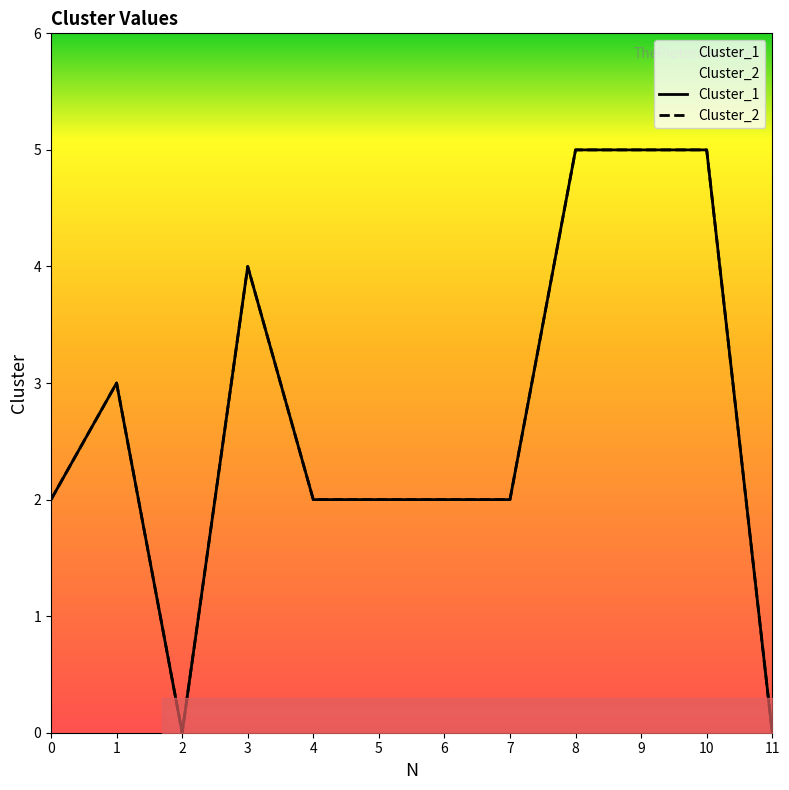

Read the Cluster_2 value at 4.

2